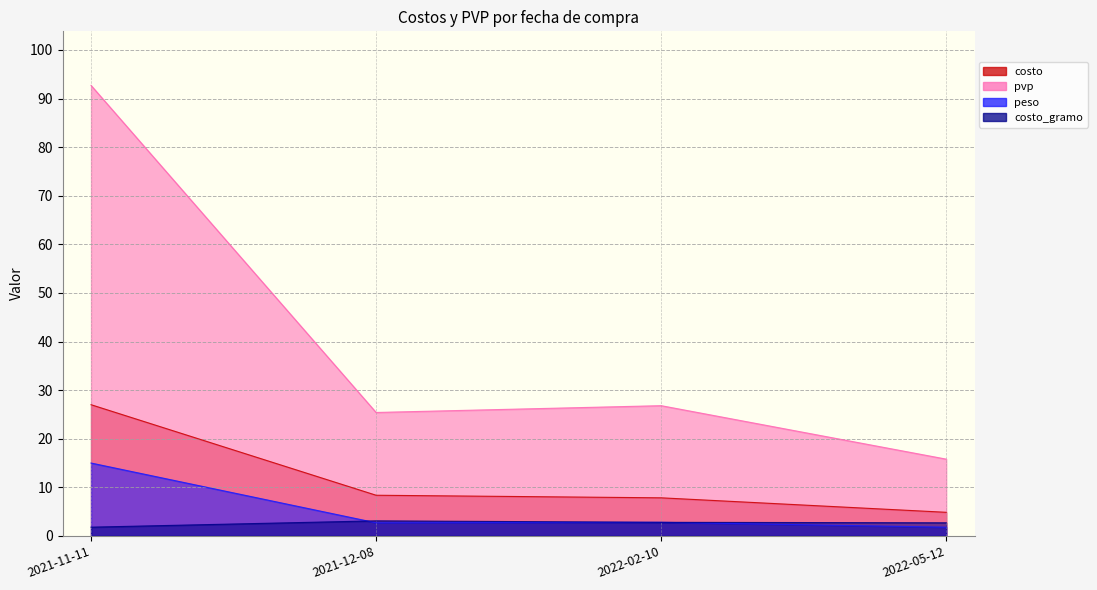

What is the difference between the second highest and minimum values in the costo series?

3.5